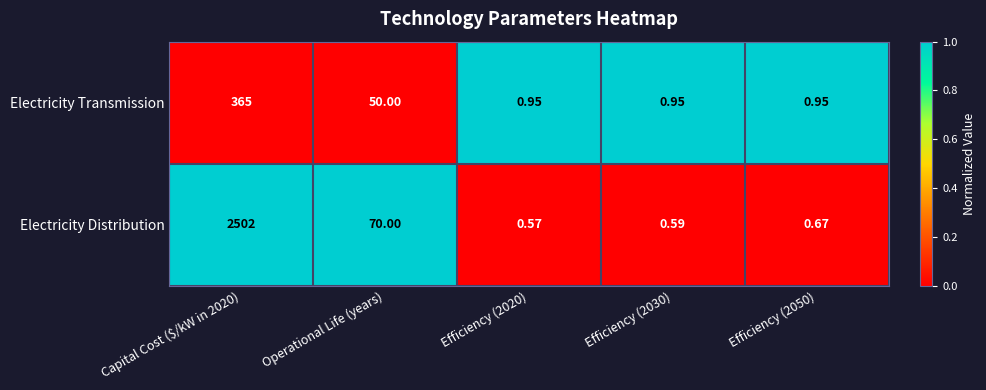

Between Capital Cost ($/kW in 2020) and Efficiency (2020), which series saw the biggest shift?

Electricity Distribution